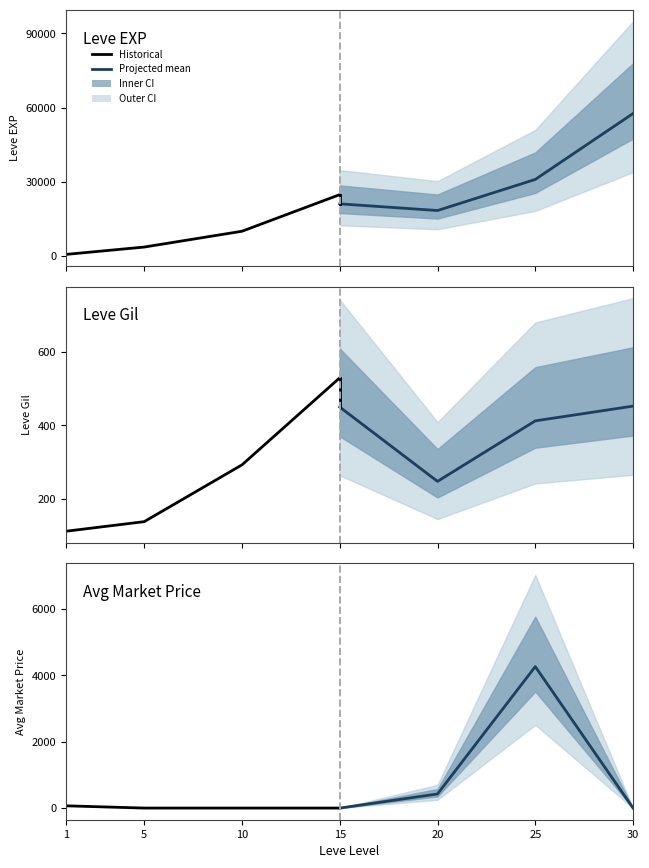

What is the spread (max minus min) of values at 1?

68.0